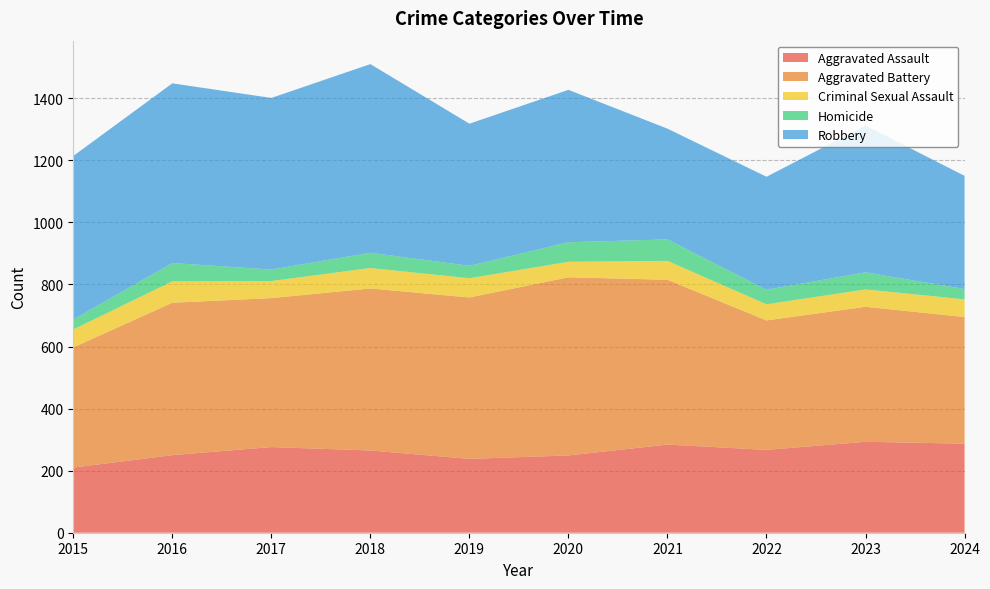

Reading left to right, list all the values displayed in this chart.

Aggravated Assault: 2015=210	2016=250	2017=276	2018=265	2019=238	2020=249	2021=284	2022=267	2023=293	2024=287
Aggravated Battery: 2015=387	2016=491	2017=480	2018=522	2019=520	2020=574	2021=531	2022=417	2023=435	2024=408
Criminal Sexual Assault: 2015=58	2016=69	2017=55	2018=66	2019=62	2020=50	2021=61	2022=52	2023=56	2024=57
Homicide: 2015=32	2016=59	2017=37	2018=49	2019=40	2020=63	2021=69	2022=47	2023=55	2024=33
Robbery: 2015=527	2016=579	2017=553	2018=608	2019=458	2020=491	2021=357	2022=364	2023=473	2024=365